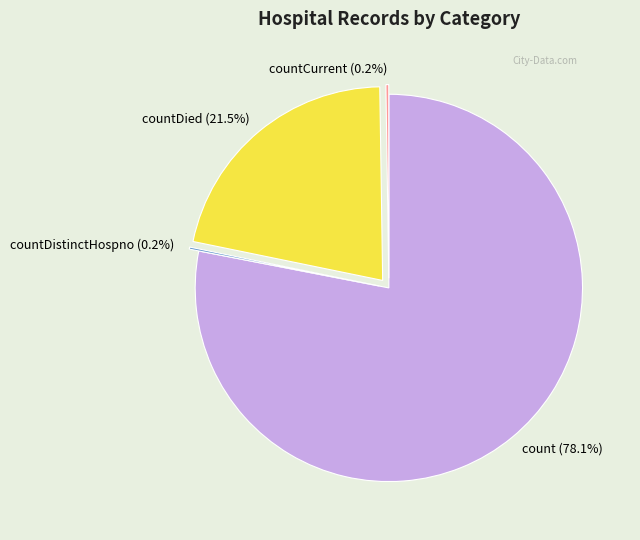

Which category has the biggest portion of the pie?

count (78.1%)